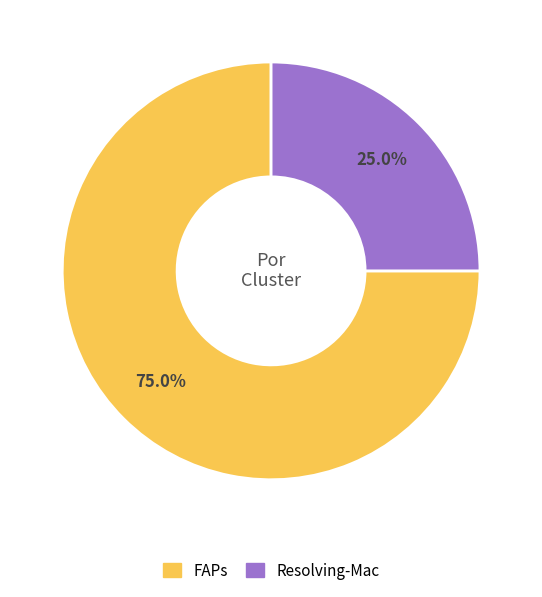

Which has a higher value, Resolving-Mac or FAPs?

FAPs